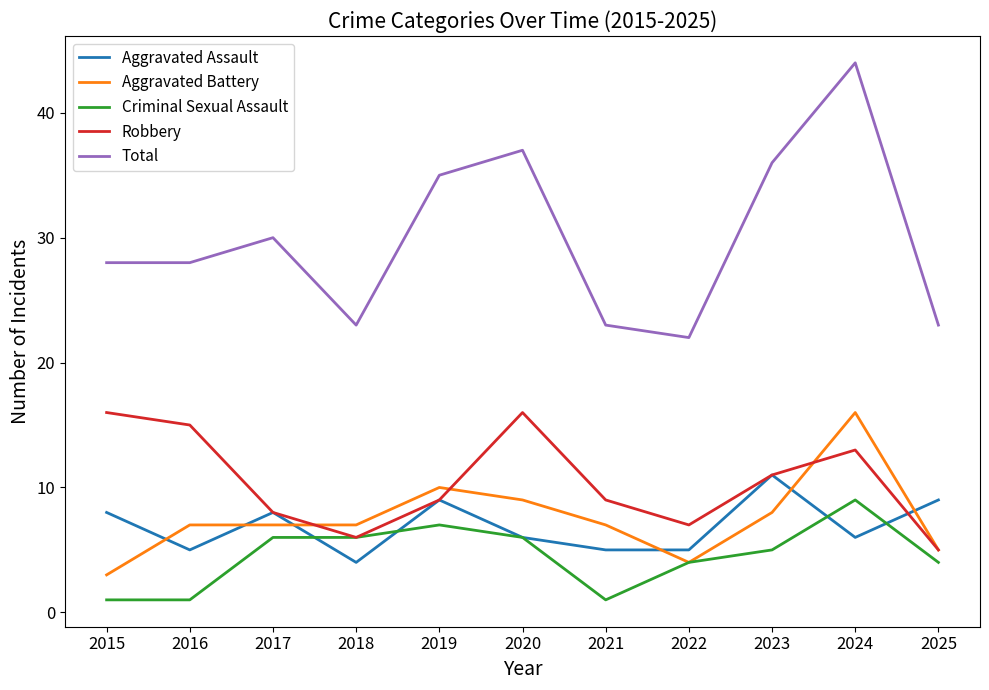

What are all the series names shown in the legend?

Aggravated Assault, Aggravated Battery, Criminal Sexual Assault, Robbery, Total